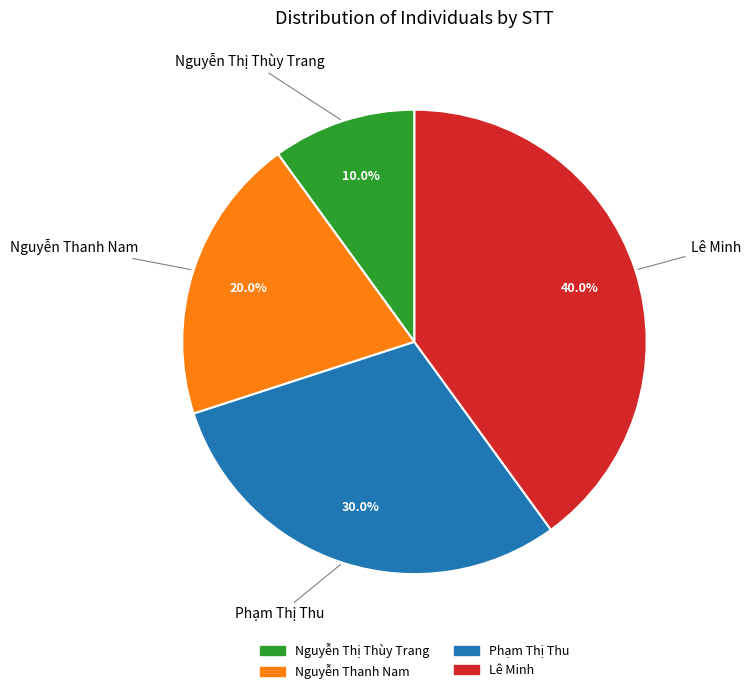

How many slices are in this pie chart?

4